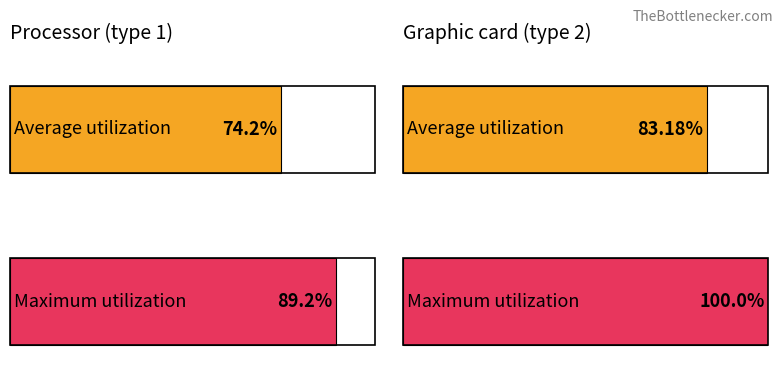

Does the chart contain any negative values?

No